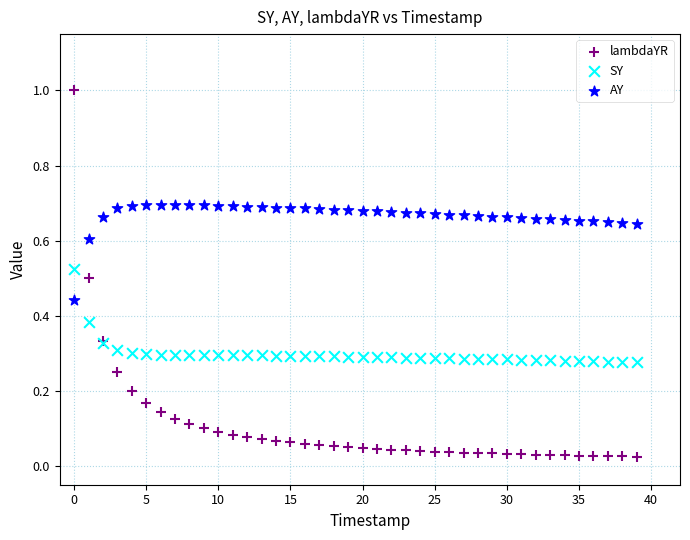

Which series has the widest spread of Y values?

lambdaYR